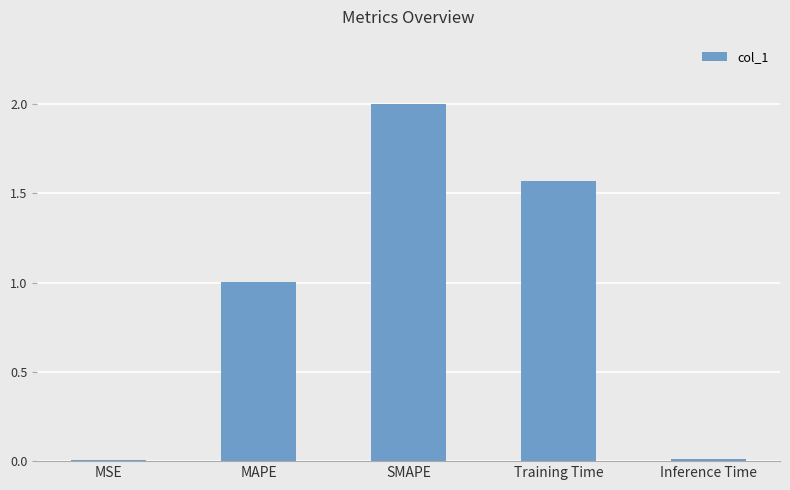

True or false: the data shows 1.0 at MAPE.

True